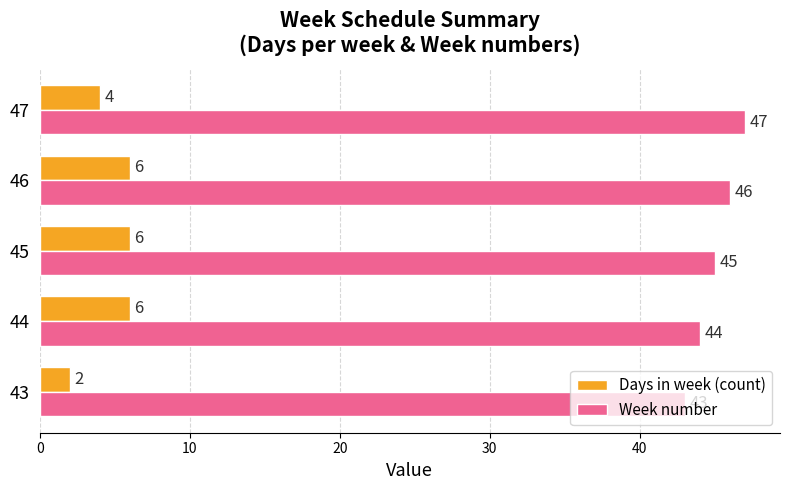

Rank the series by their maximum value, from highest to lowest.

Week number, Days in week (count)